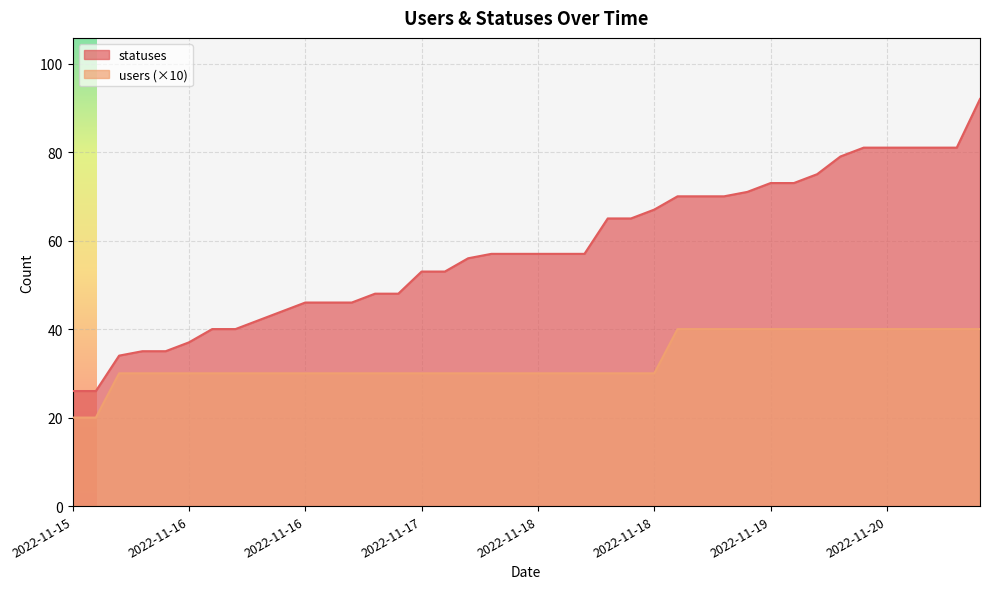

Which has a higher value, 2022-11-19 12:37 or 2022-11-18 18:28?

2022-11-19 12:37